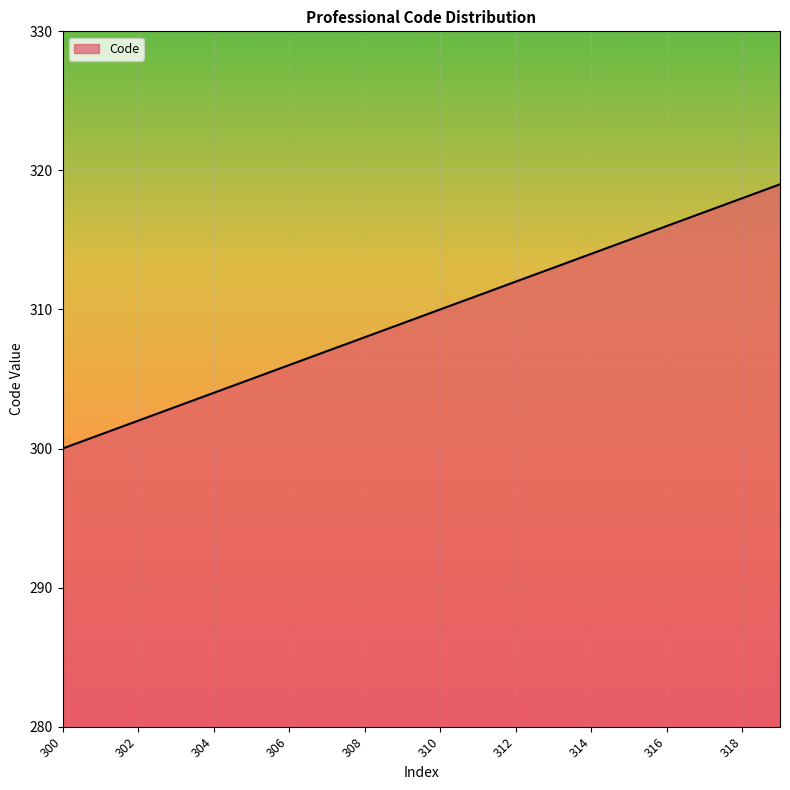

What is the maximum value shown in the chart?

319